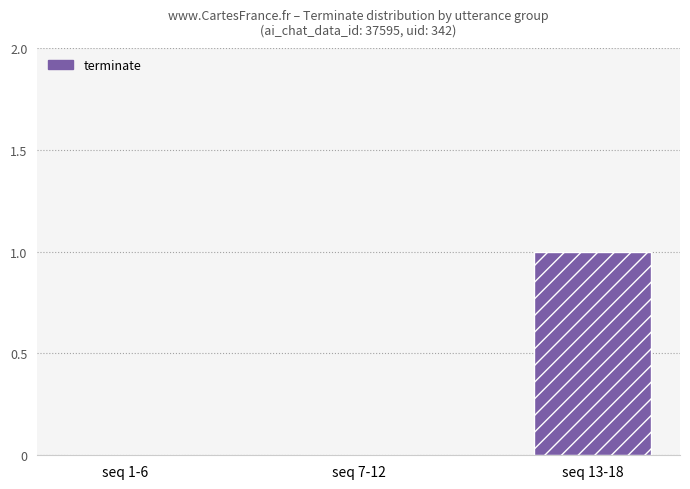

Reading left to right, extract all data points from this chart.

seq 1-6=0	seq 7-12=0	seq 13-18=1